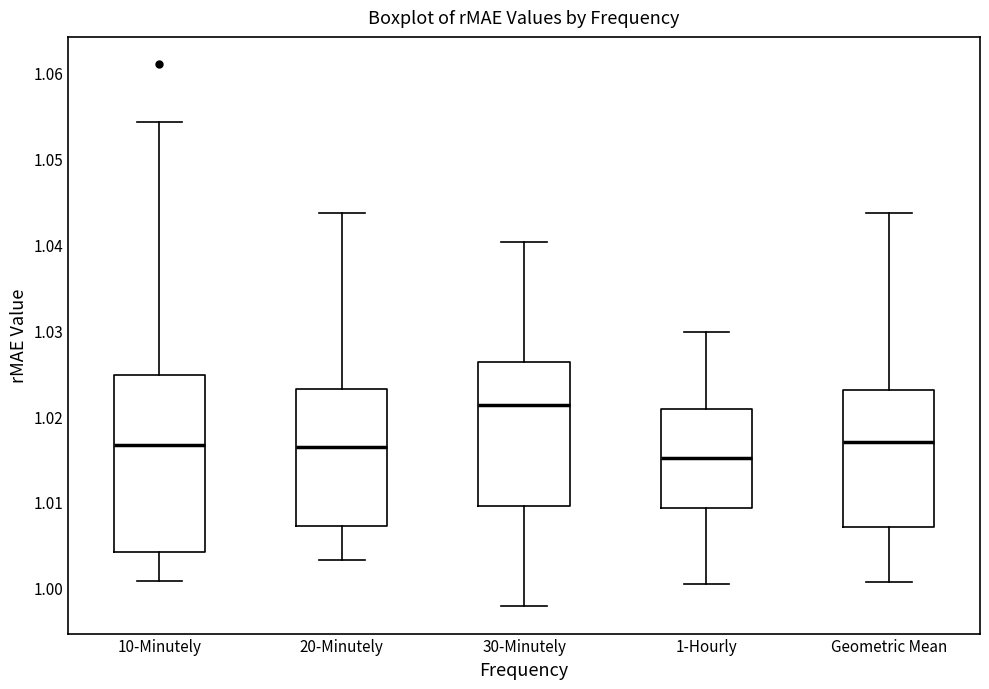

Reading left to right, transcribe this box plot: for each box, give where its median line is, the range the box spans, and where its two whiskers end, as read against the y-axis. The values are not printed on the chart, so give them approximately, as read against the axis.

10-Minutely: median 1.017, box 1.004 to 1.025, whiskers 1.001 to 1.054
20-Minutely: median 1.016, box 1.007 to 1.023, whiskers 1.003 to 1.044
30-Minutely: median 1.021, box 1.010 to 1.026, whiskers 0.998 to 1.040
1-Hourly: median 1.015, box 1.009 to 1.021, whiskers 1.000 to 1.030
Geometric Mean: median 1.017, box 1.007 to 1.023, whiskers 1.001 to 1.044